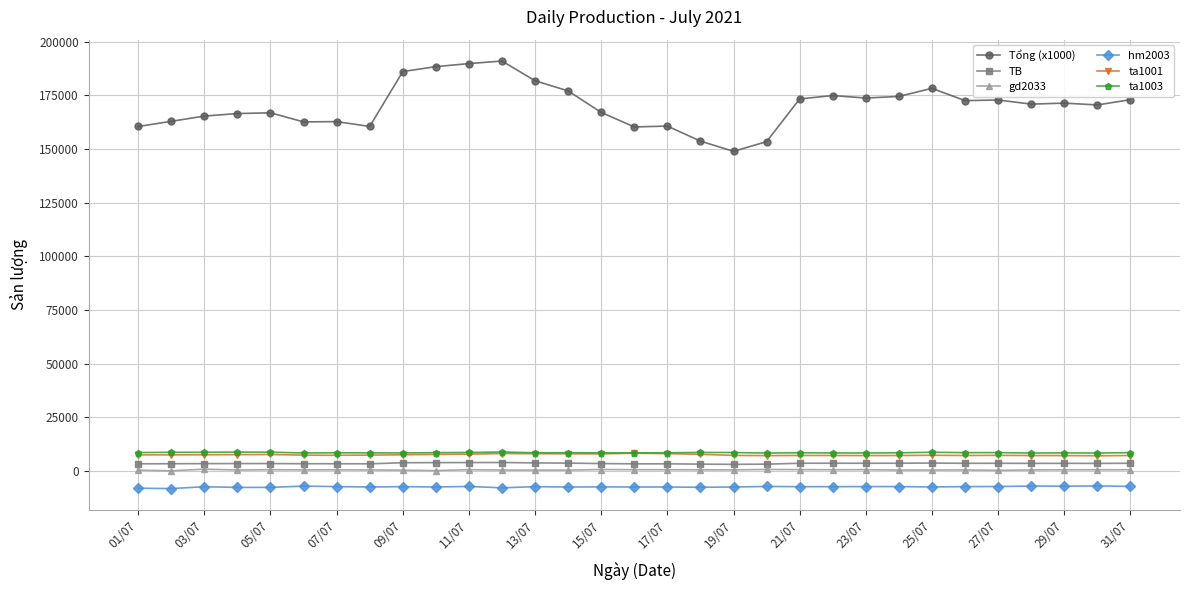

What is the smallest value displayed?

-8262.4